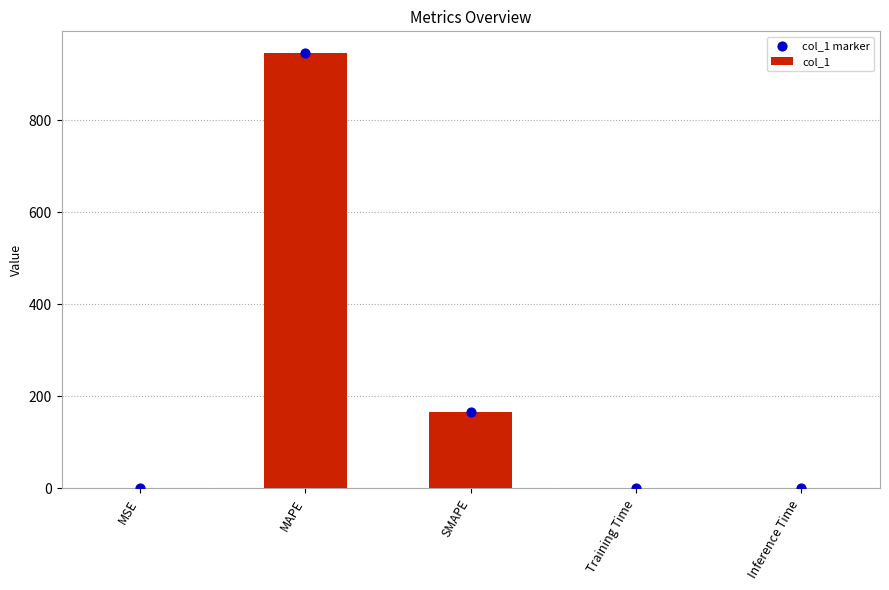

At which category is the sum across all series the highest?

MAPE